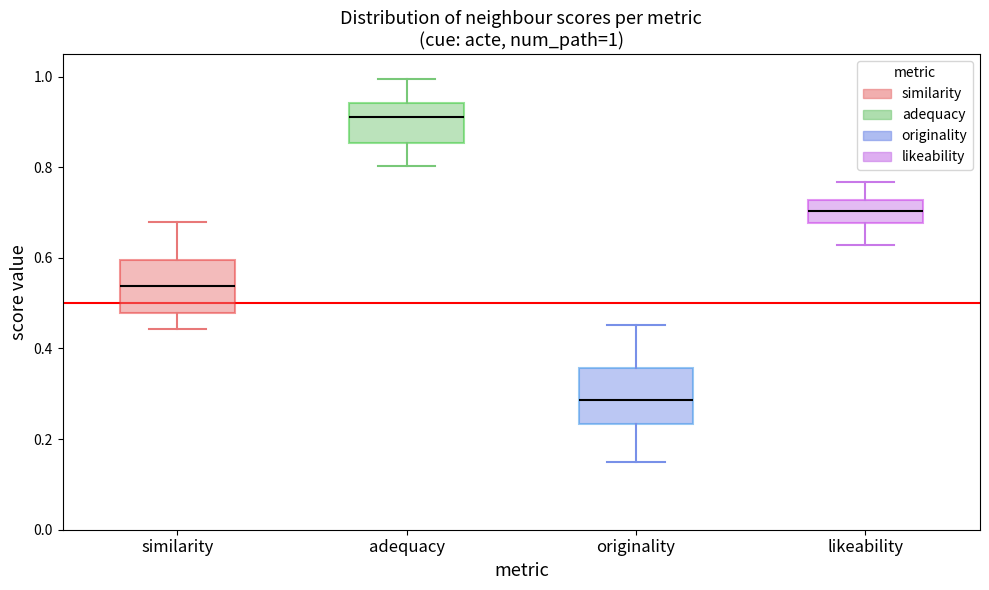

Which box has the lowest median line?

originality